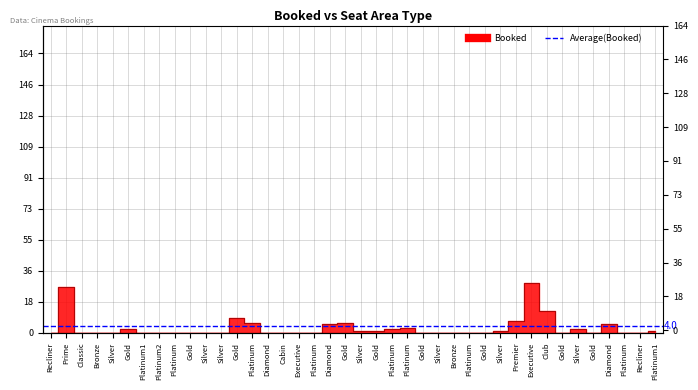

What is the difference between the maximum and minimum values?

29